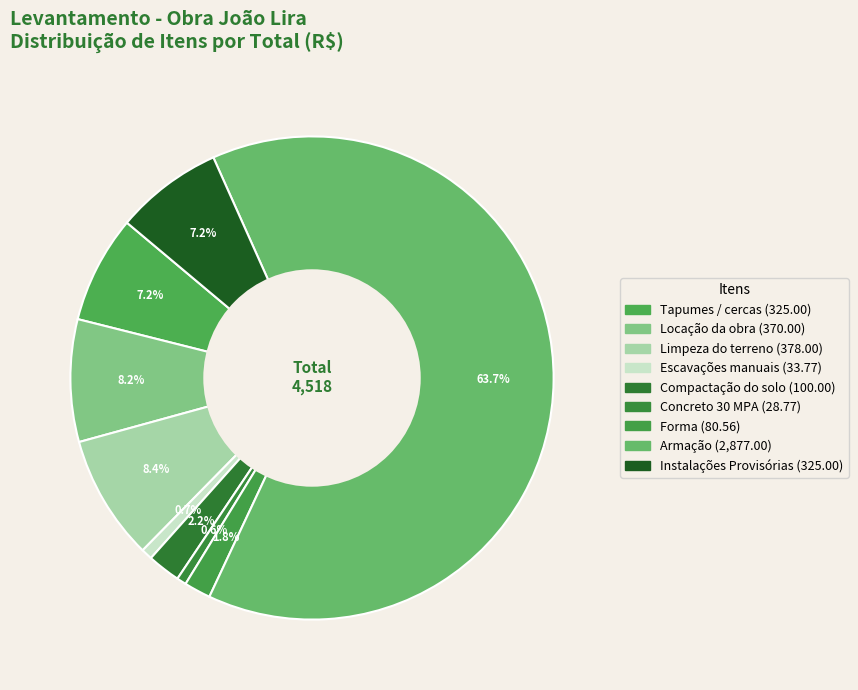

To the nearest percent, what is the difference between the Armação and Instalações Provisórias slice percentages?

56%